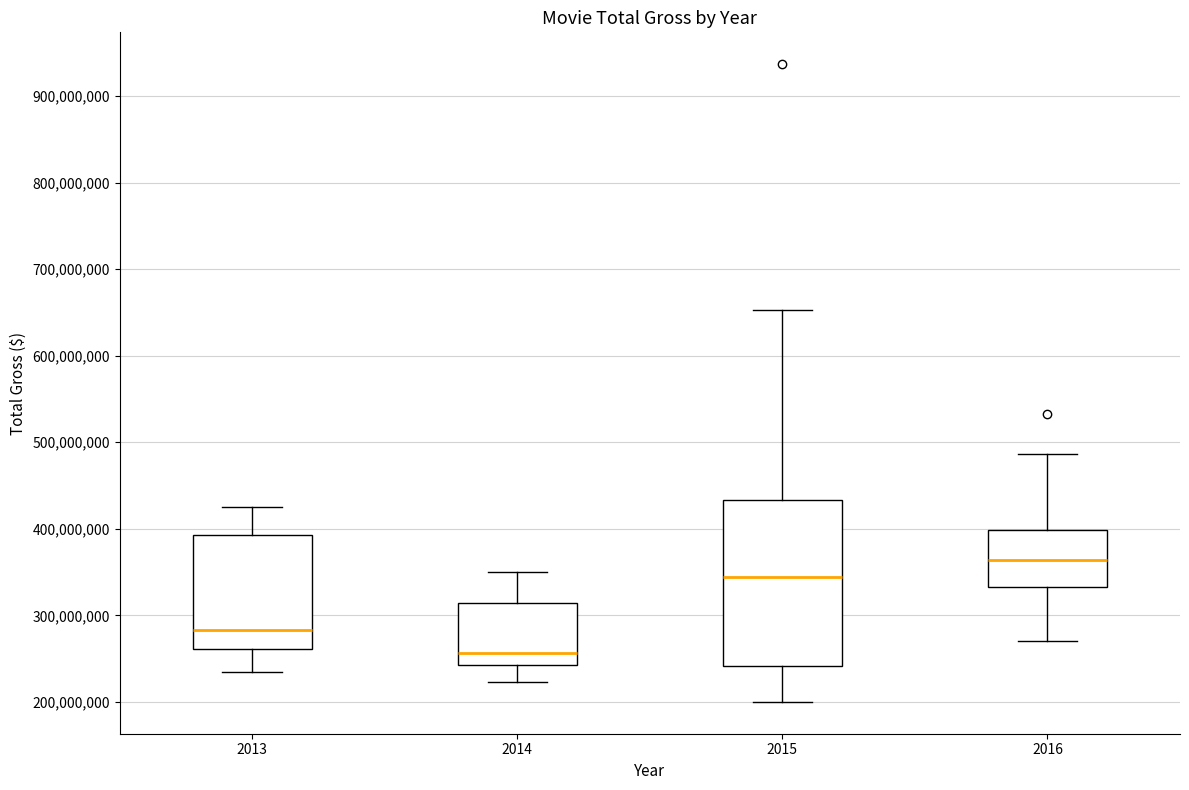

Which box is the tallest, from its lower edge to its upper edge?

2015